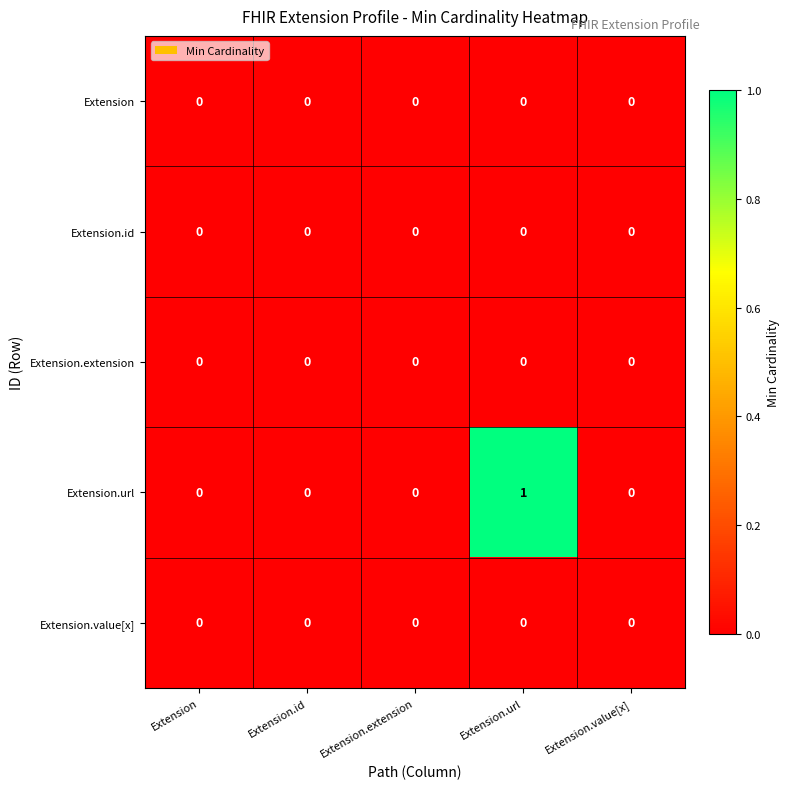

Which series has the largest range (max minus min)?

Extension.url